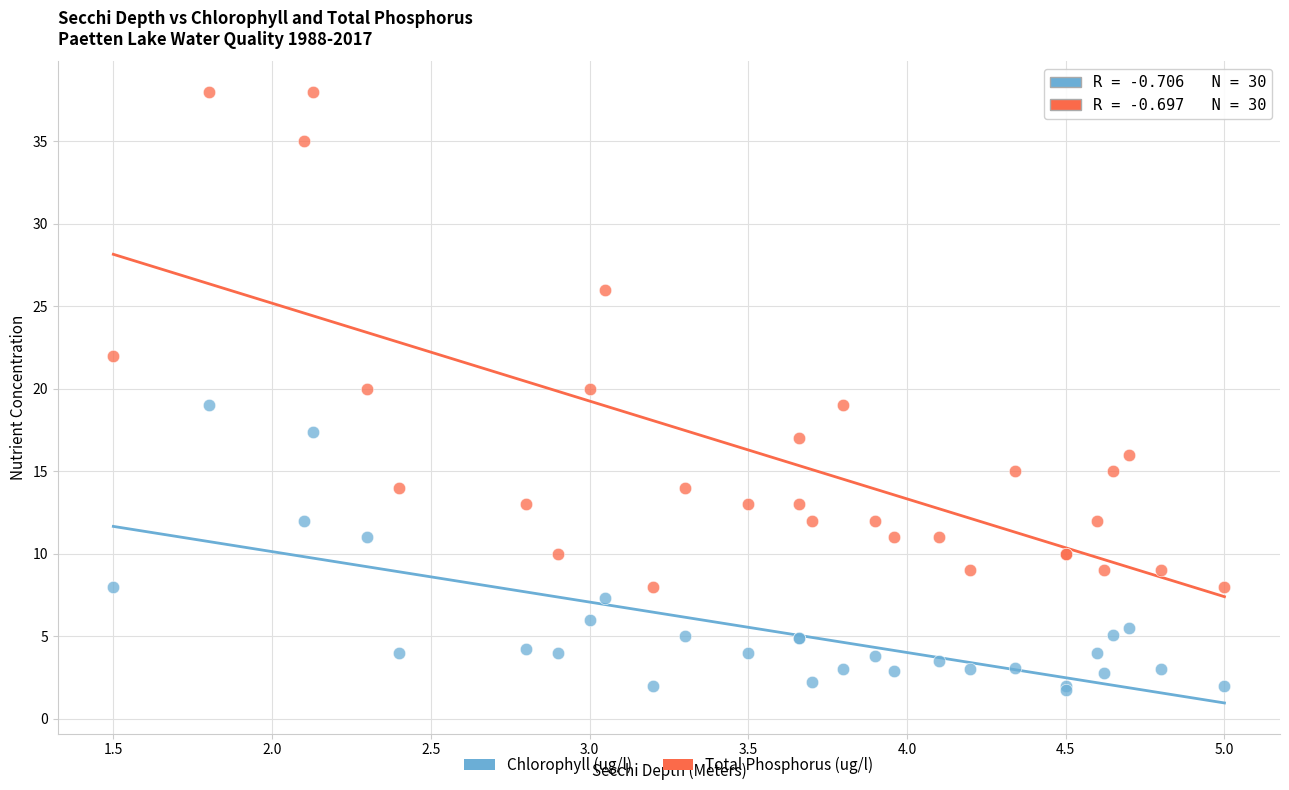

In the Total Phosphorus (ug/l) series, what Y value is closest to 23?

22.0